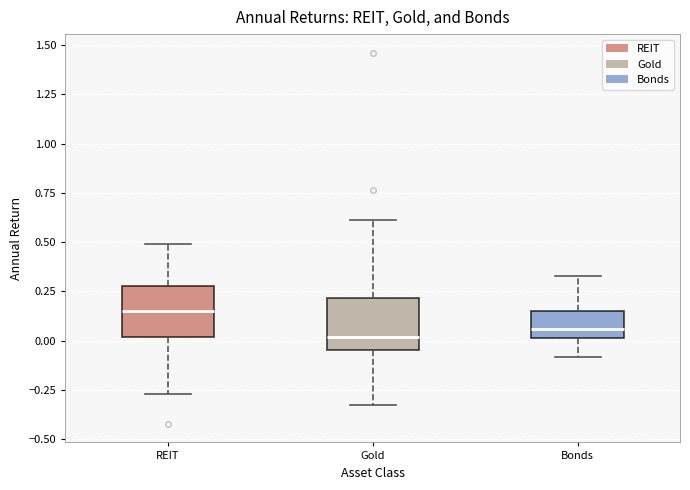

Where does the lower whisker of the box for REIT end on the y-axis? The values are not printed on the chart, so give them approximately, as read against the axis.

-0.25